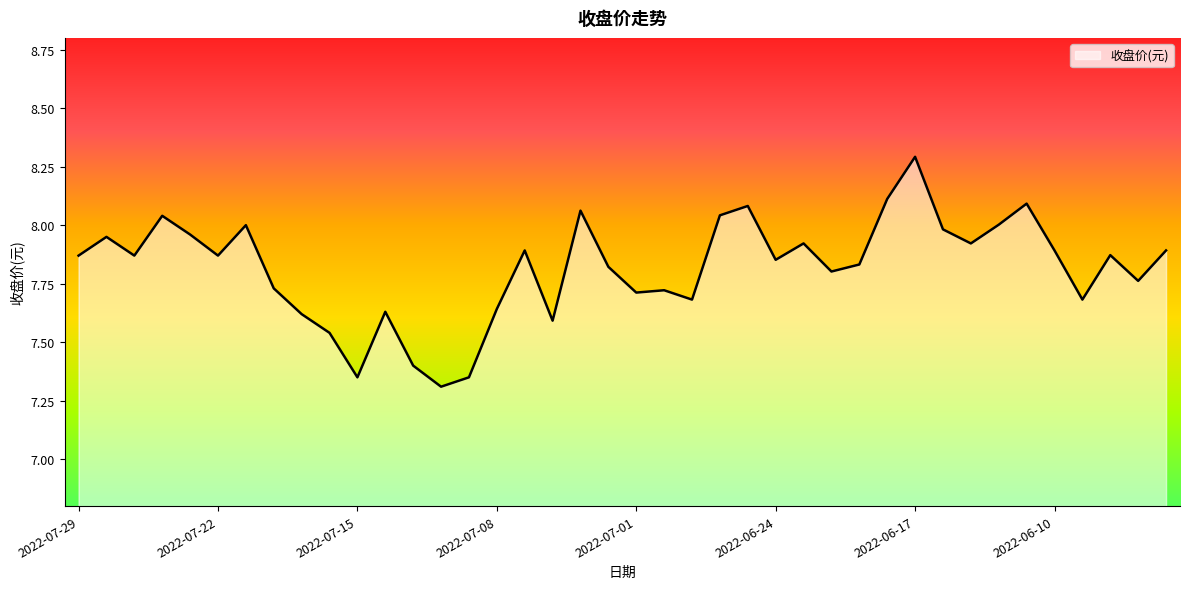

What is the difference between the maximum and minimum values?

1.0